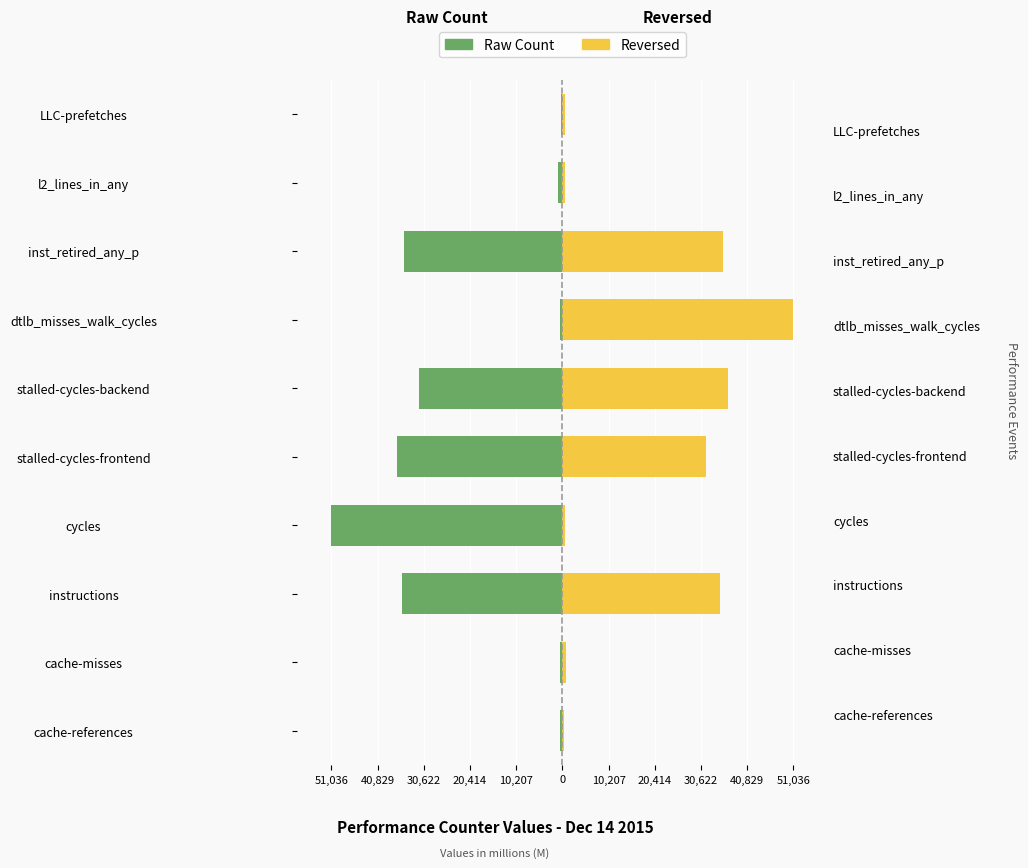

List the series in order of their peak value, highest first.

Reversed, Raw Count